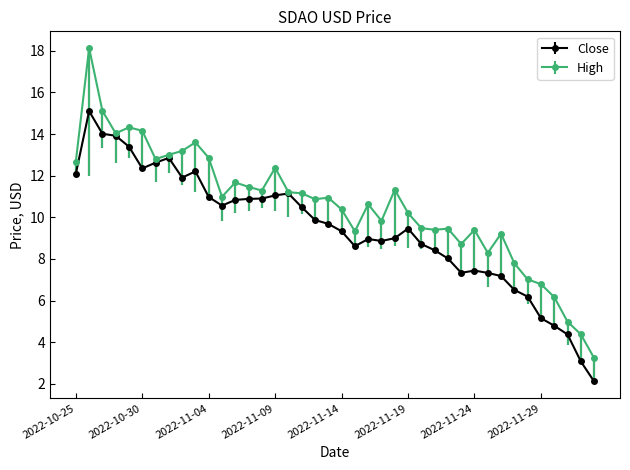

Rank the series by their maximum value, from lowest to highest.

Close, High